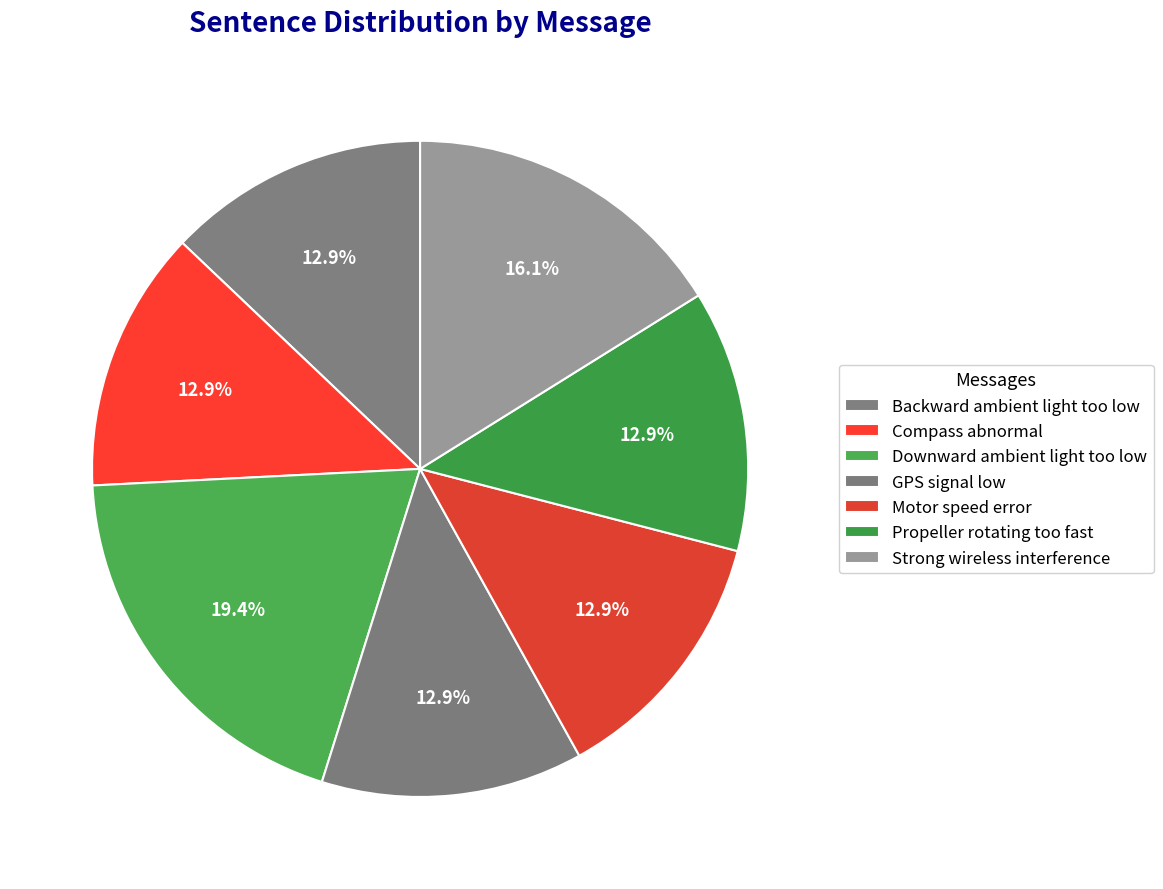

Count the number of slices in the pie.

7